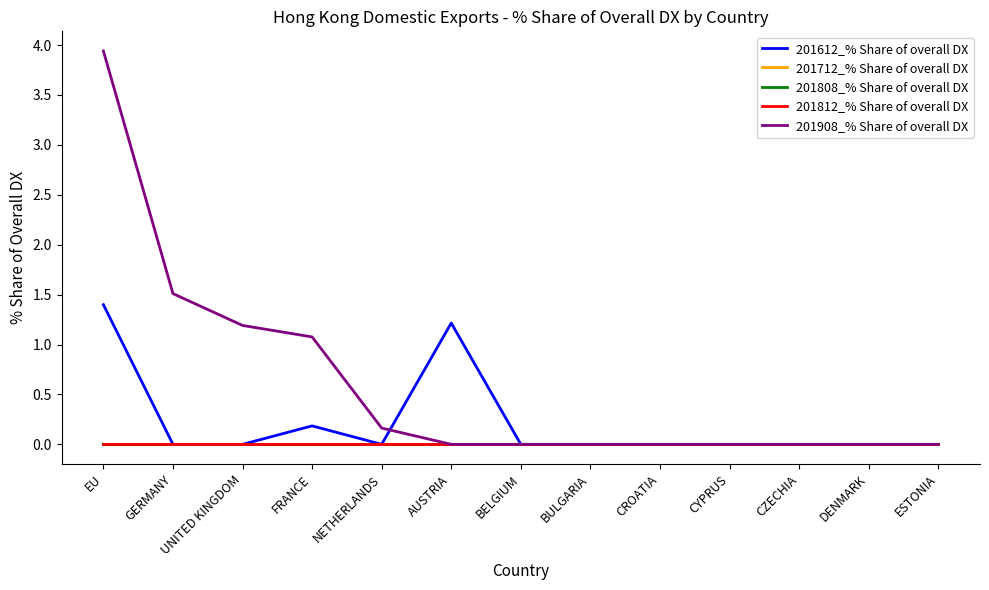

Reading left to right, list all the values displayed in this chart.

201612_% Share of overall DX: EU=1.4	GERMANY=0.0	UNITED KINGDOM=0.0	FRANCE=0.2	NETHERLANDS=0.0	AUSTRIA=1.2	BELGIUM=0.0	BULGARIA=0.0	CROATIA=0.0	CYPRUS=0.0	CZECHIA=0.0	DENMARK=0.0	ESTONIA=0.0
201712_% Share of overall DX: EU=0.0	GERMANY=0.0	UNITED KINGDOM=0.0	FRANCE=0.0	NETHERLANDS=0.0	AUSTRIA=0.0	BELGIUM=0.0	BULGARIA=0.0	CROATIA=0.0	CYPRUS=0.0	CZECHIA=0.0	DENMARK=0.0	ESTONIA=0.0
201808_% Share of overall DX: EU=0.0	GERMANY=0.0	UNITED KINGDOM=0.0	FRANCE=0.0	NETHERLANDS=0.0	AUSTRIA=0.0	BELGIUM=0.0	BULGARIA=0.0	CROATIA=0.0	CYPRUS=0.0	CZECHIA=0.0	DENMARK=0.0	ESTONIA=0.0
201812_% Share of overall DX: EU=0.0	GERMANY=0.0	UNITED KINGDOM=0.0	FRANCE=0.0	NETHERLANDS=0.0	AUSTRIA=0.0	BELGIUM=0.0	BULGARIA=0.0	CROATIA=0.0	CYPRUS=0.0	CZECHIA=0.0	DENMARK=0.0	ESTONIA=0.0
201908_% Share of overall DX: EU=3.9	GERMANY=1.5	UNITED KINGDOM=1.2	FRANCE=1.1	NETHERLANDS=0.2	AUSTRIA=0.0	BELGIUM=0.0	BULGARIA=0.0	CROATIA=0.0	CYPRUS=0.0	CZECHIA=0.0	DENMARK=0.0	ESTONIA=0.0